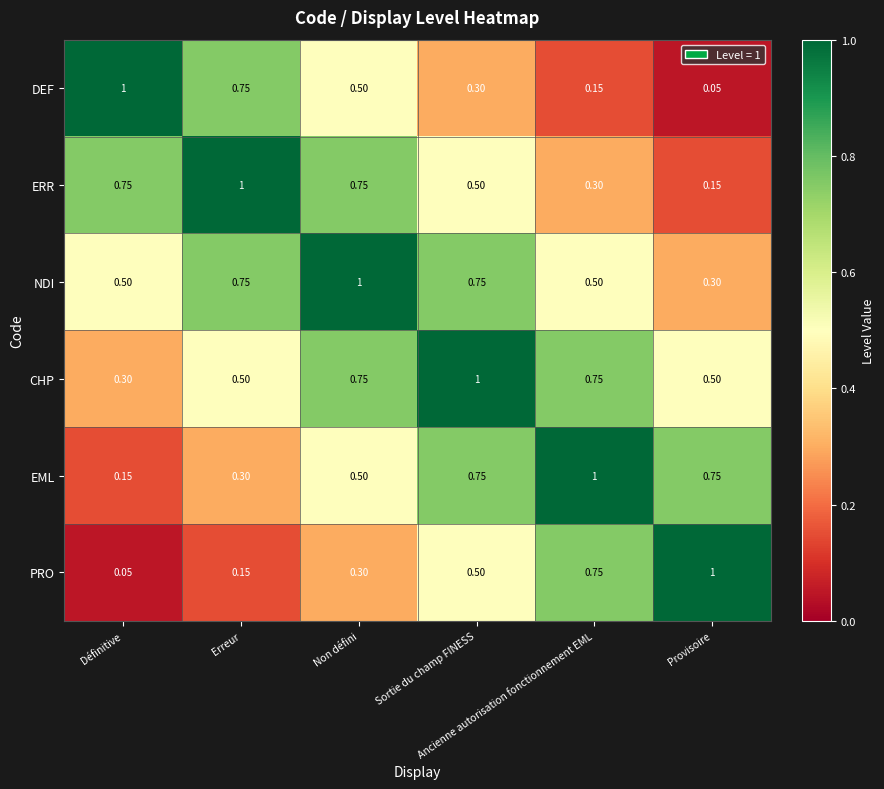

Reading right to left, transcribe all the data shown in this chart.

DEF: Provisoire=0.1	Ancienne autorisation fonctionnement EML=0.1	Sortie du champ FINESS=0.3	Non défini=0.5	Erreur=0.8	Définitive=1.0
ERR: Provisoire=0.1	Ancienne autorisation fonctionnement EML=0.3	Sortie du champ FINESS=0.5	Non défini=0.8	Erreur=1.0	Définitive=0.8
NDI: Provisoire=0.3	Ancienne autorisation fonctionnement EML=0.5	Sortie du champ FINESS=0.8	Non défini=1.0	Erreur=0.8	Définitive=0.5
CHP: Provisoire=0.5	Ancienne autorisation fonctionnement EML=0.8	Sortie du champ FINESS=1.0	Non défini=0.8	Erreur=0.5	Définitive=0.3
EML: Provisoire=0.8	Ancienne autorisation fonctionnement EML=1.0	Sortie du champ FINESS=0.8	Non défini=0.5	Erreur=0.3	Définitive=0.1
PRO: Provisoire=1.0	Ancienne autorisation fonctionnement EML=0.8	Sortie du champ FINESS=0.5	Non défini=0.3	Erreur=0.1	Définitive=0.1